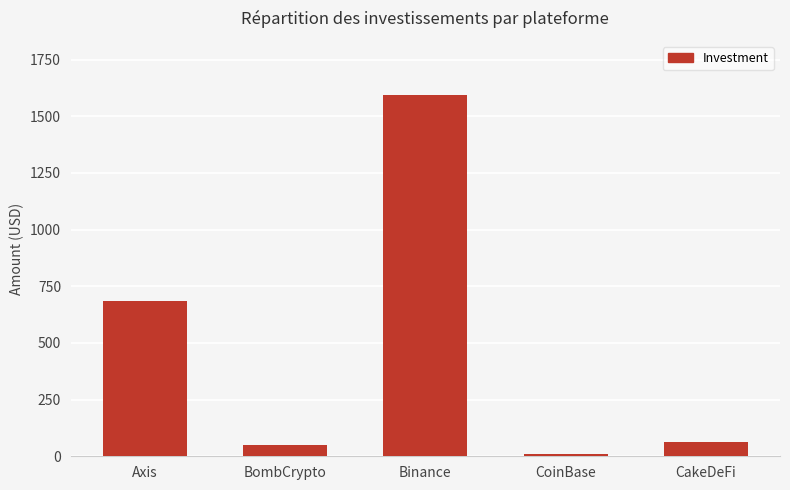

List the labels in order of value, smallest first.

CoinBase, BombCrypto, CakeDeFi, Axis, Binance